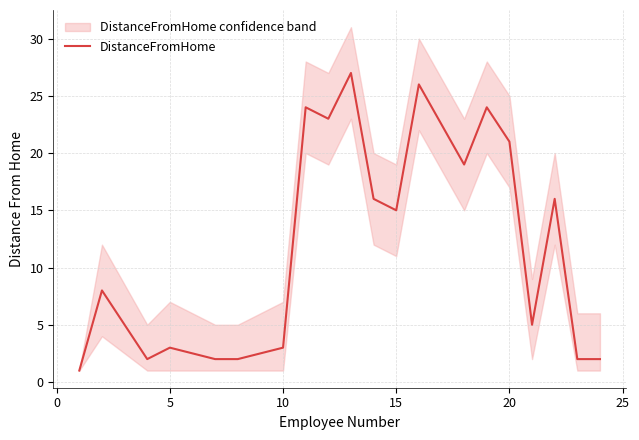

True or false: DistanceFromHome has a value of 15 at 15.

True